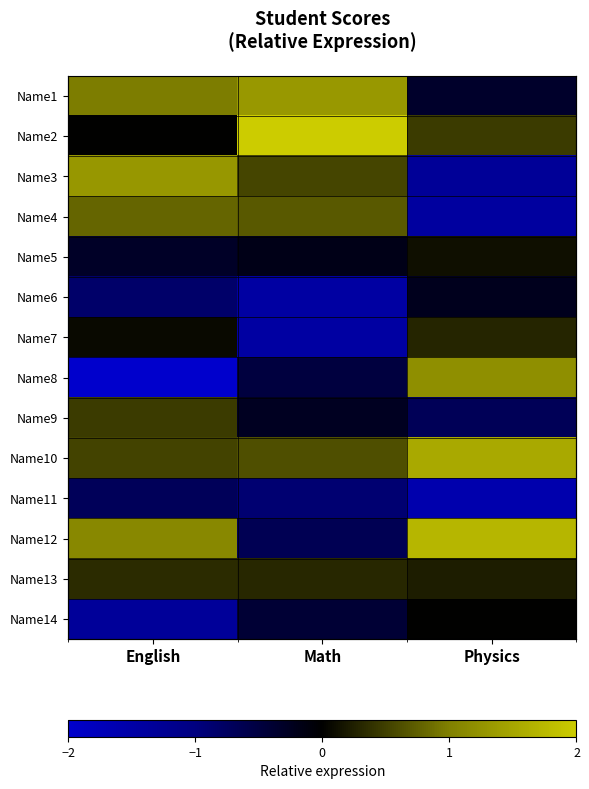

Rank the series at Physics from highest to lowest value.

Name12, Name10, Name8, Name2, Name7, Name13, Name5, Name14, Name6, Name1, Name9, Name3, Name4, Name11